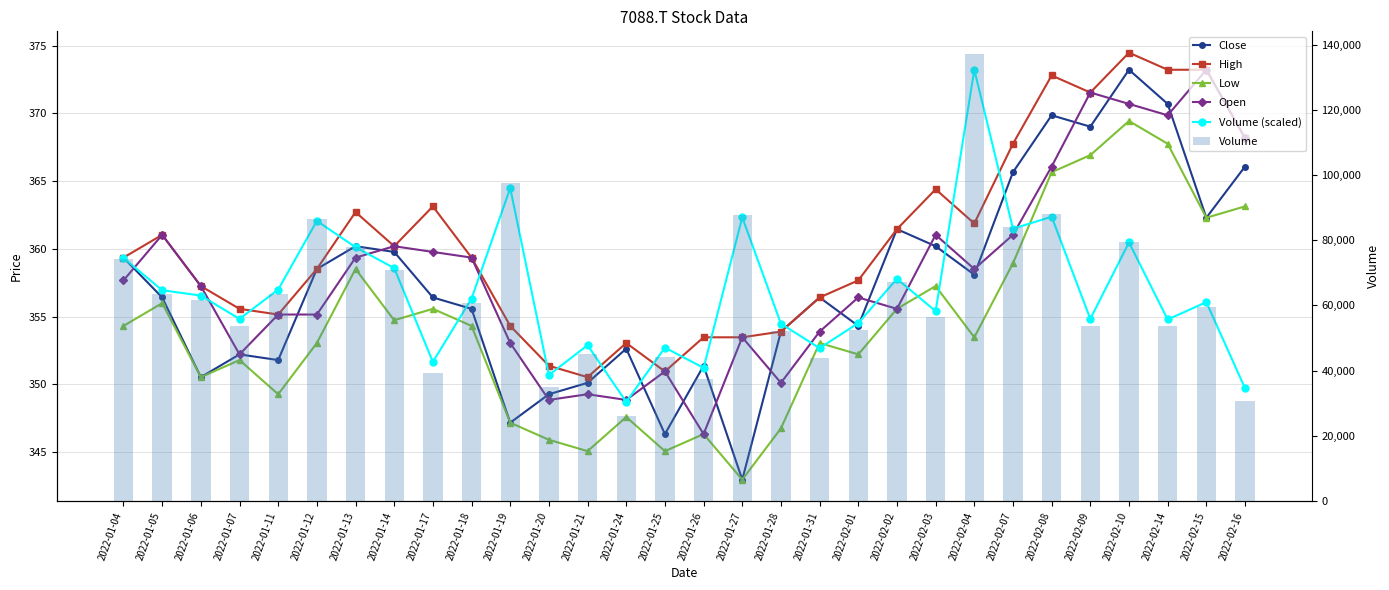

How many values in the Volume series are below 60600?

15